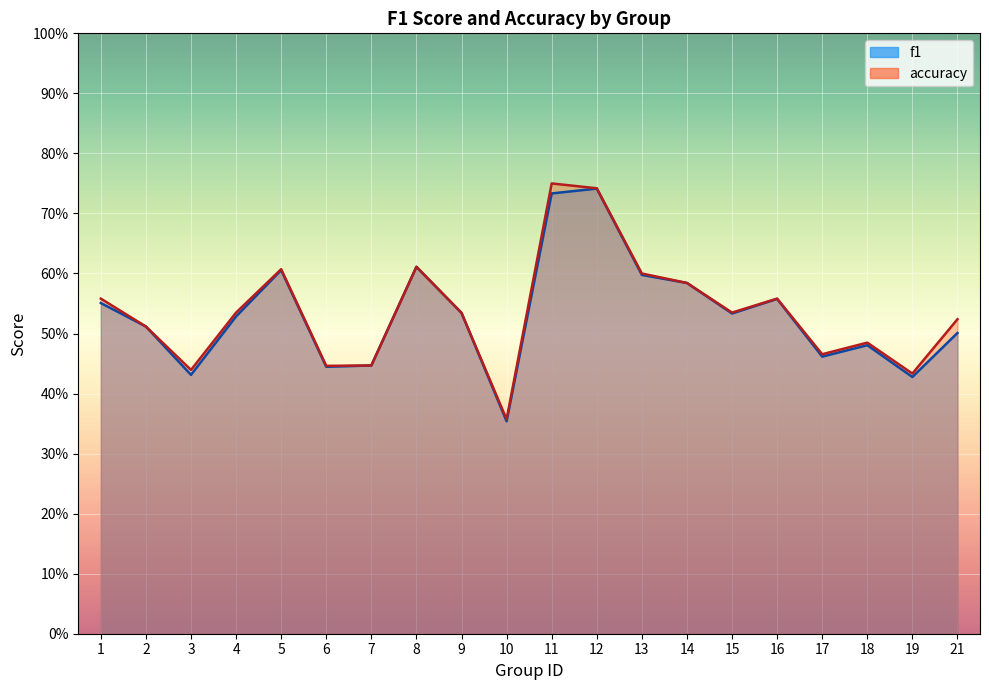

What value does the accuracy series have at 12?

0.7